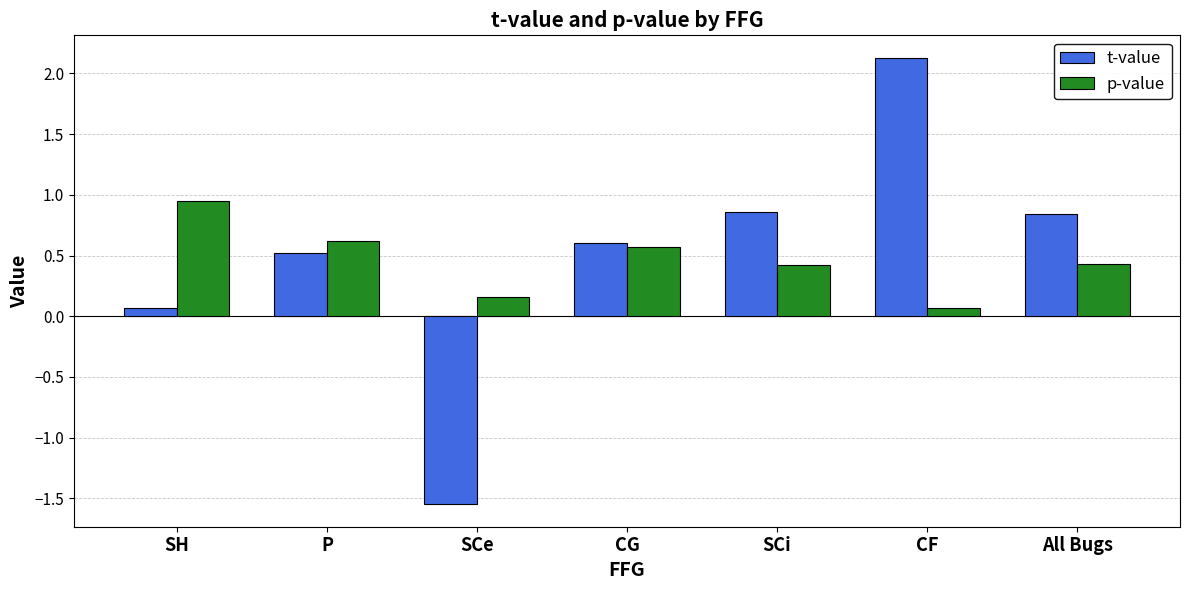

At which category is the sum across all series the highest?

CF